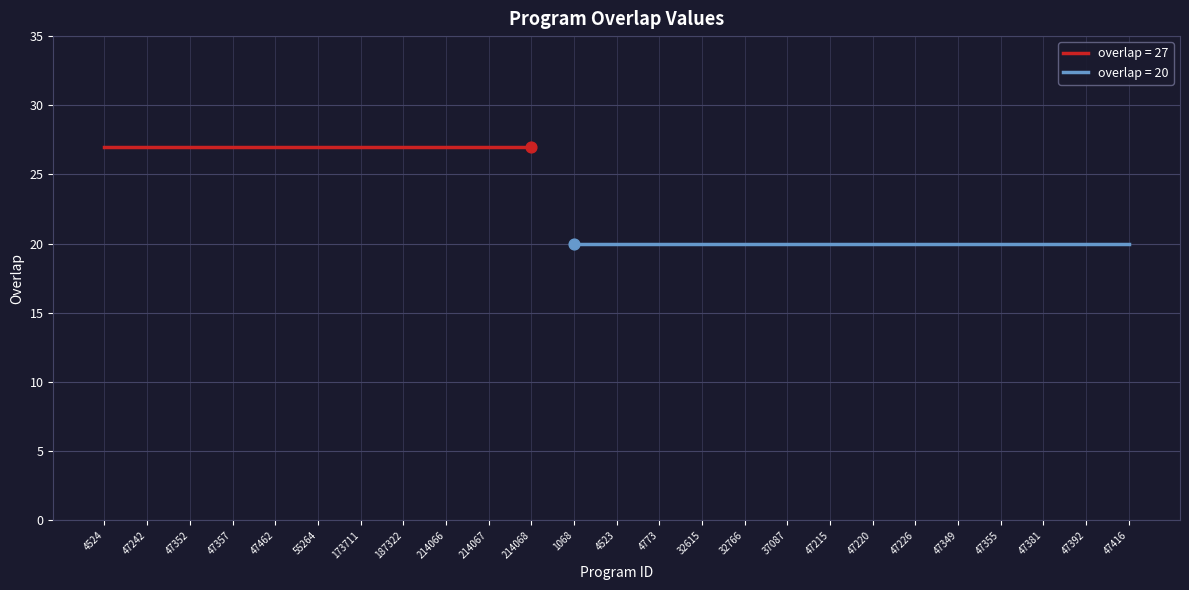

Which has a higher value, 47355 or 1068?

47355